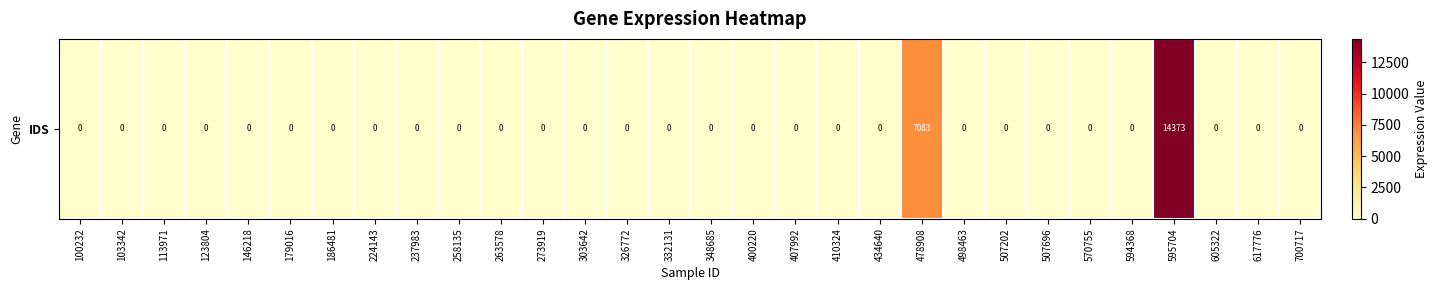

Reading right to left, list all the values displayed in this chart.

700717=0	617776=0	605322=0	595704=14373	594368=0	570755=0	507696=0	507202=0	498463=0	478908=7083	434640=0	410324=0	407992=0	400220=0	348685=0	332131=0	326772=0	303642=0	273919=0	263578=0	258135=0	237983=0	224143=0	186481=0	179016=0	146218=0	123804=0	113971=0	103342=0	100232=0